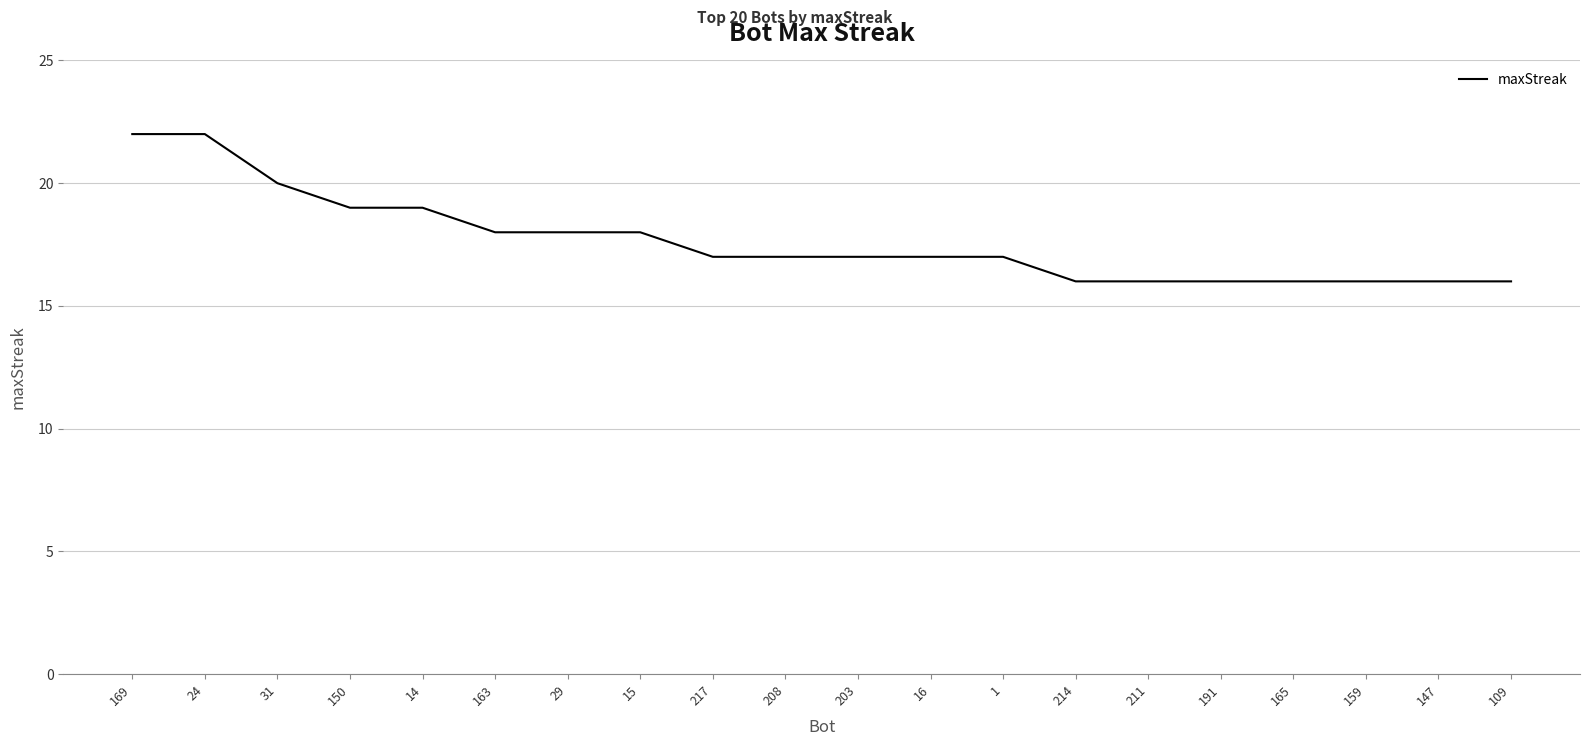

What is the smallest value displayed?

16